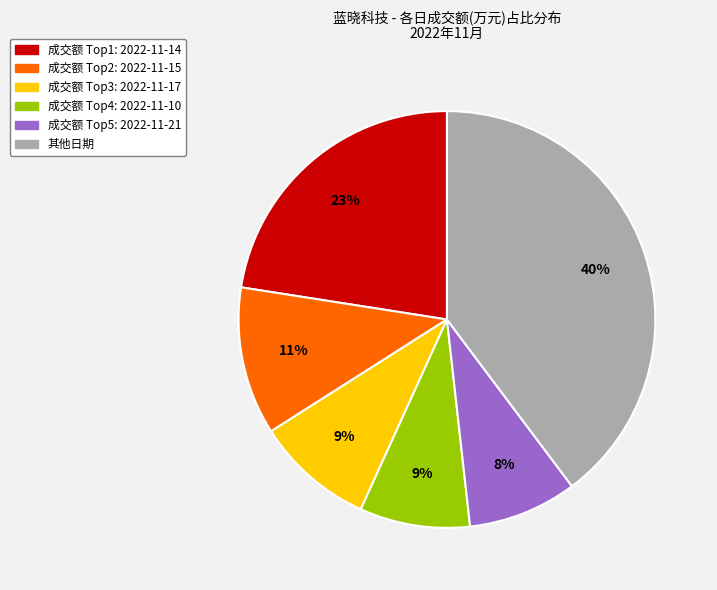

To the nearest percent, what is the average slice percentage?

17%